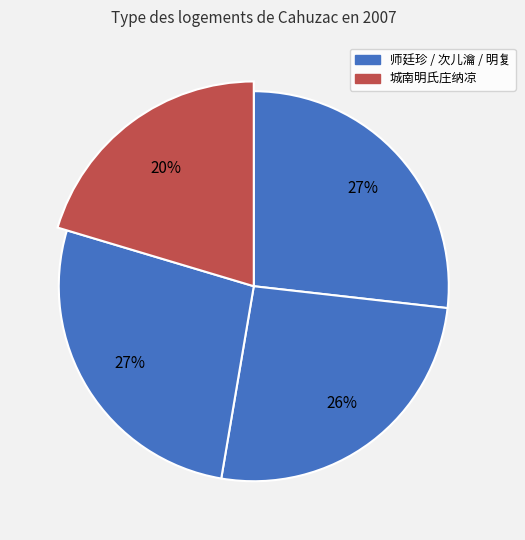

How many segments does this pie chart have?

4